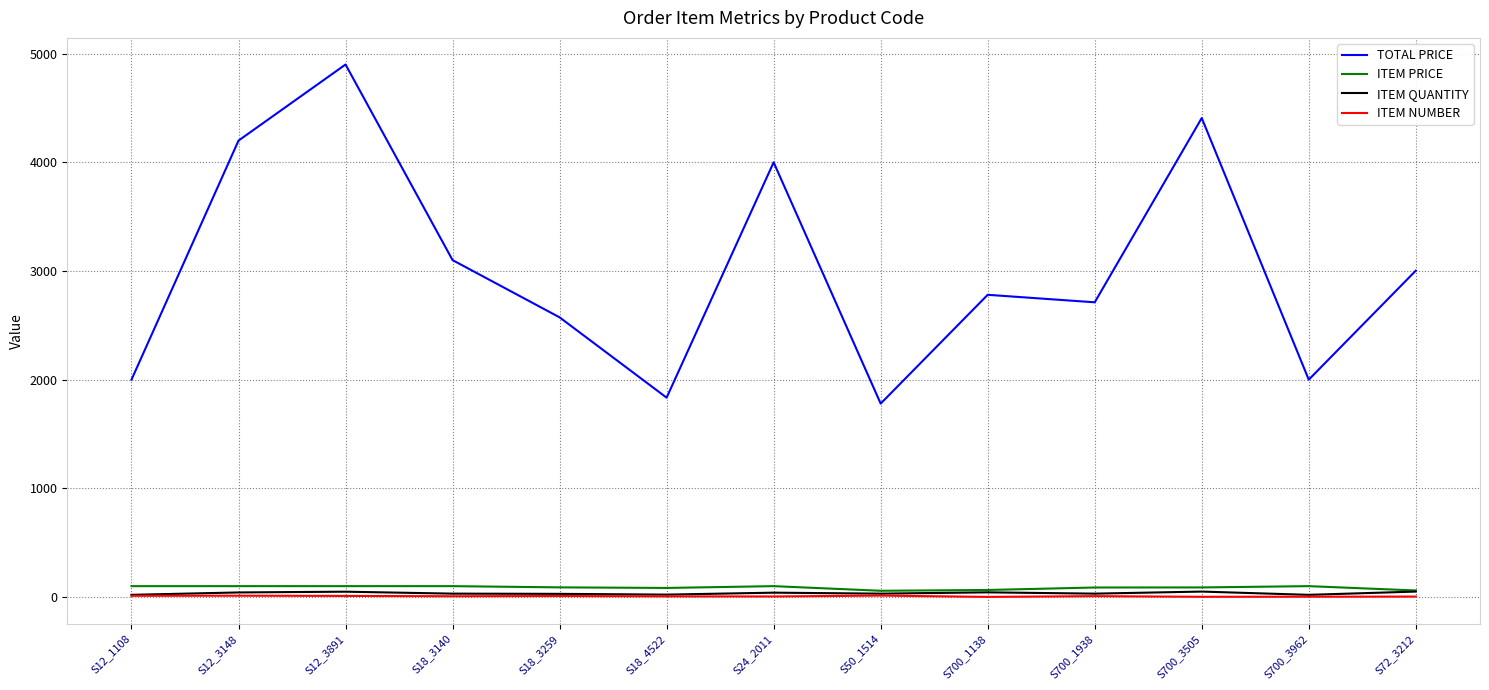

True or false: ITEM NUMBER and TOTAL PRICE cross at least once.

False